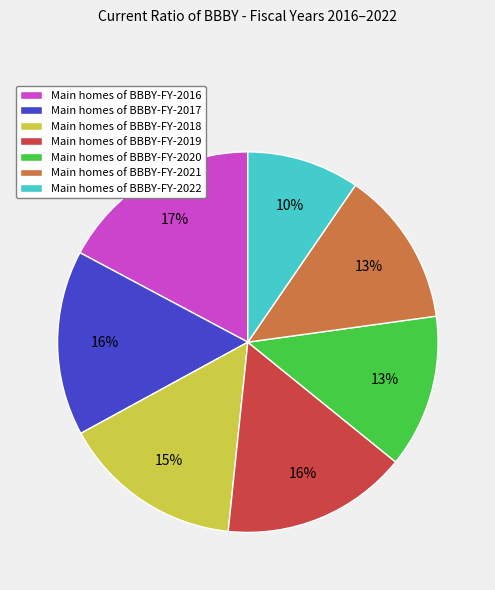

True or false: Main homes of BBBY-FY-2017 accounts for 16% of the total.

True